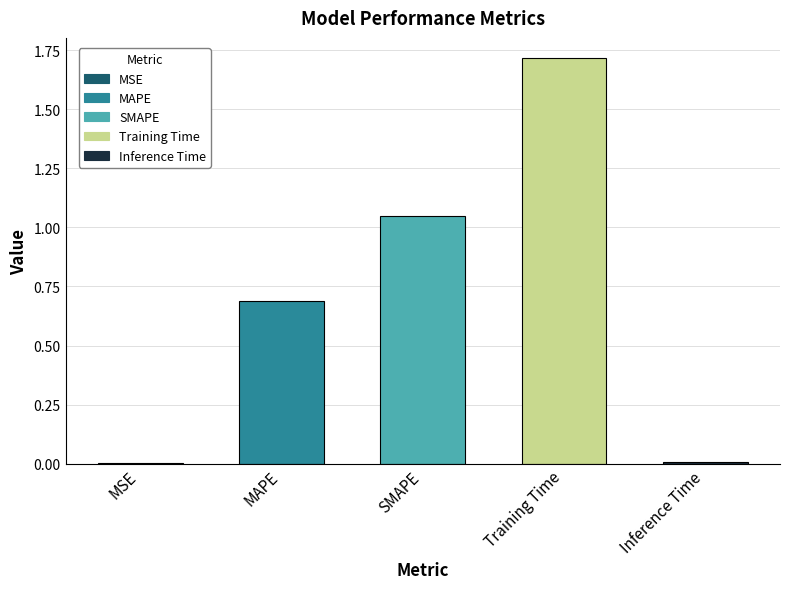

What is the change in value from MAPE to SMAPE?

+0.4